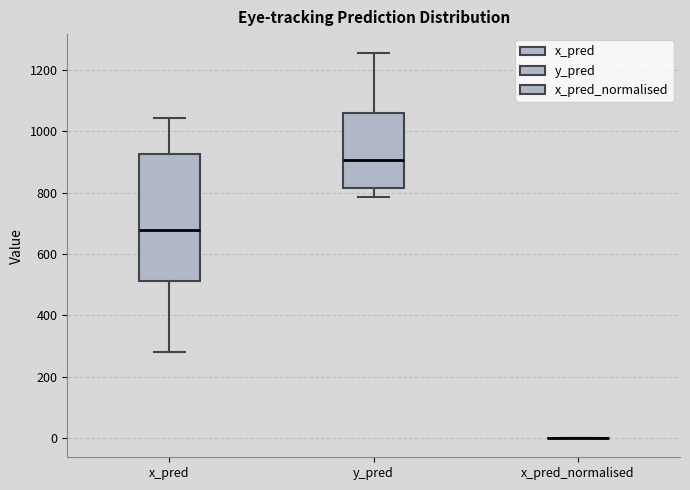

Comparing the boxes themselves (not the whiskers), which one is the tallest?

x_pred